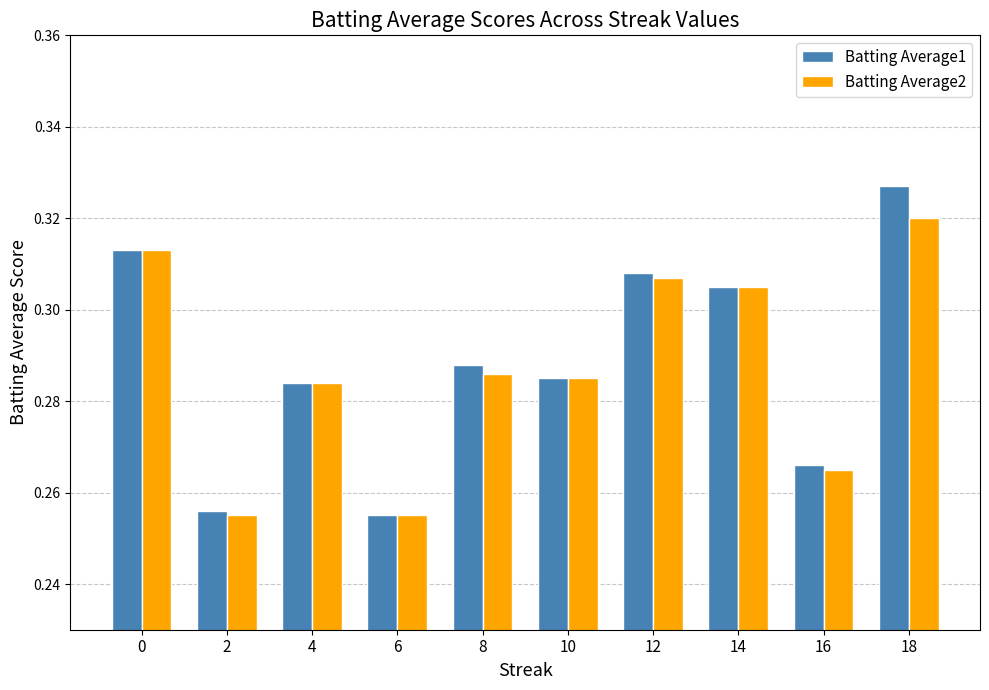

Is the value of Batting Average2 at 18 greater than the value of Batting Average1 at 16?

Yes